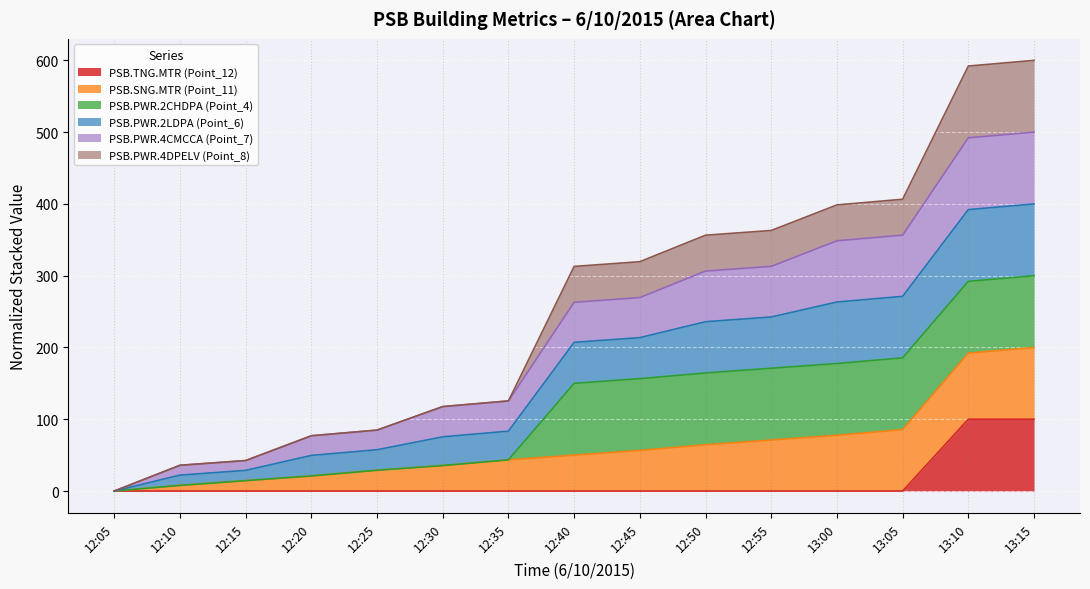

The value of PSB.TNG.MTR (Point_12) at 13:05 is 0.0. True or false?

True